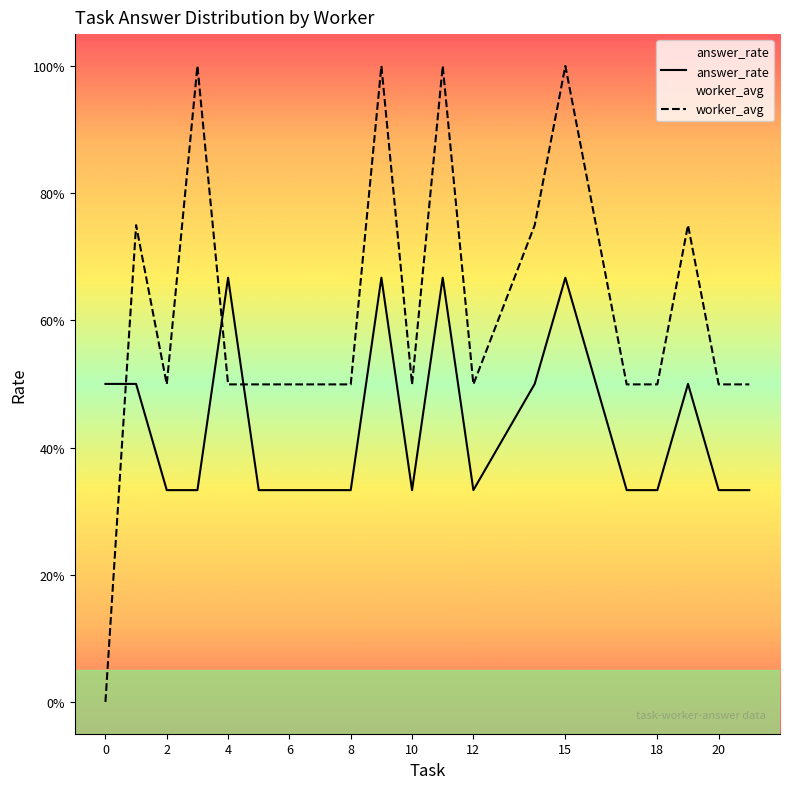

What is the minimum value for answer_rate?

0.3